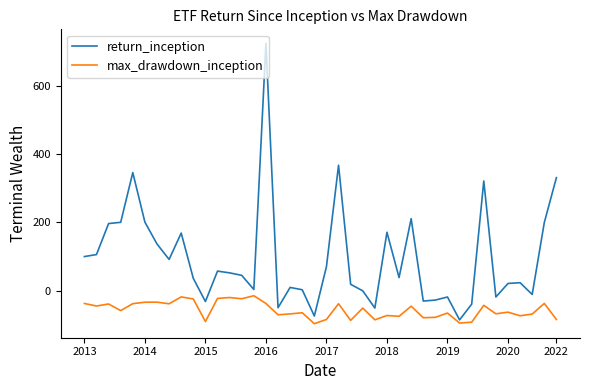

Which series has the largest total across all categories?

return_inception